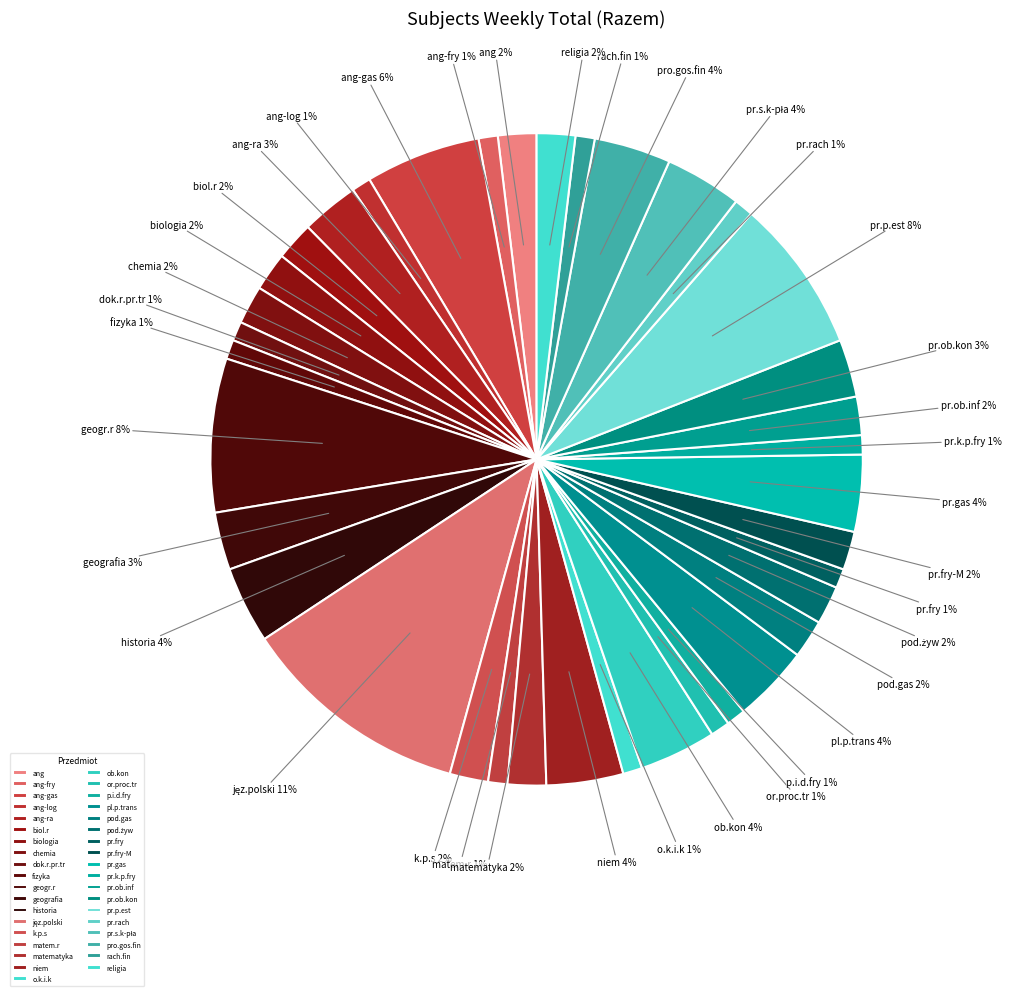

To the nearest percent, what portion does pr.gas represent?

4%